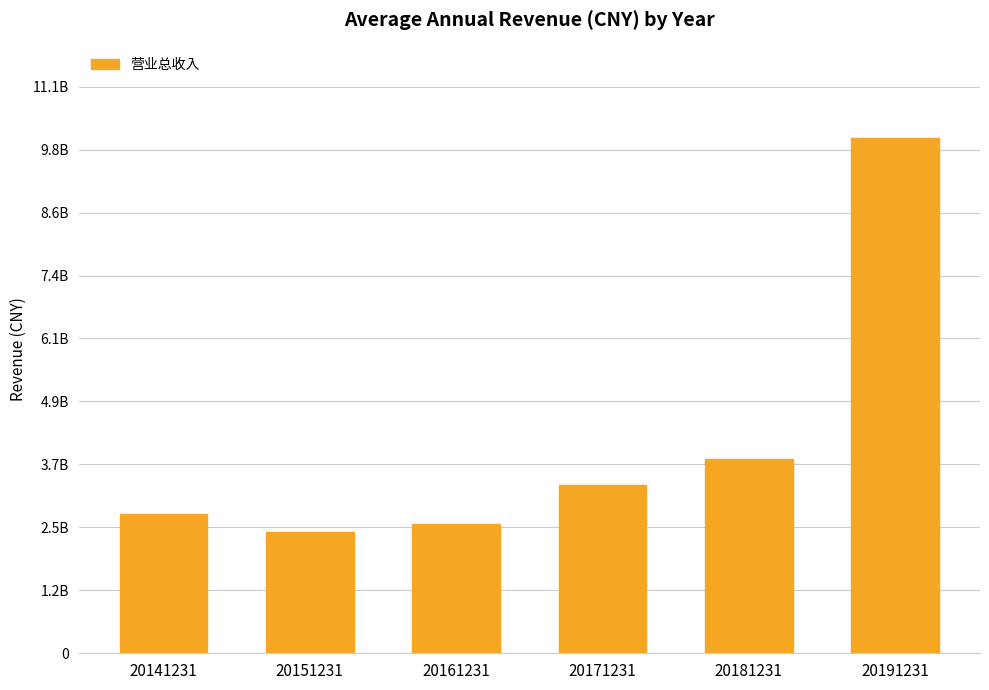

Rank the categories by value from highest to lowest.

20191231, 20181231, 20171231, 20141231, 20161231, 20151231